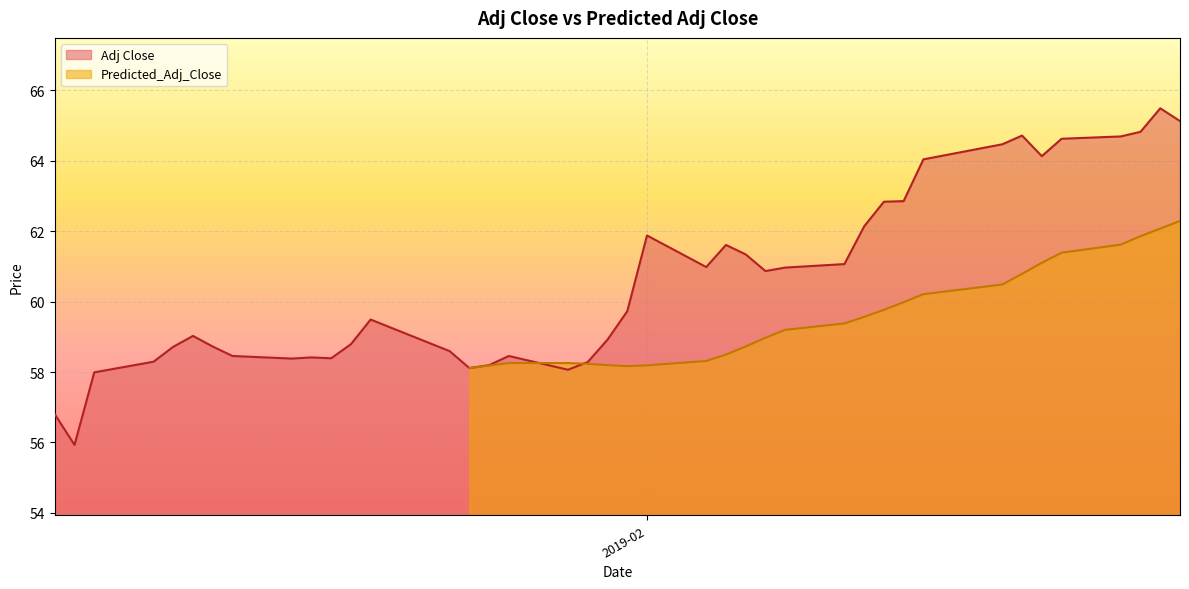

What is the label of the 12th point from the left?

2019-01-17